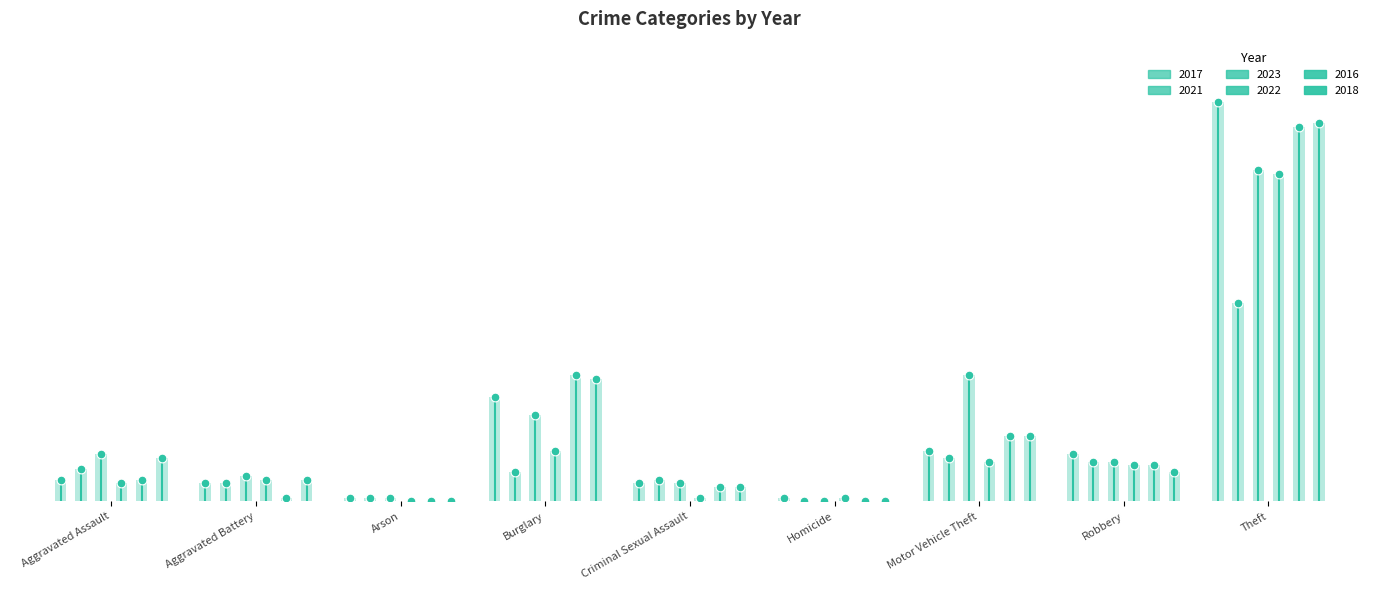

Which series has the largest total across all categories?

2023